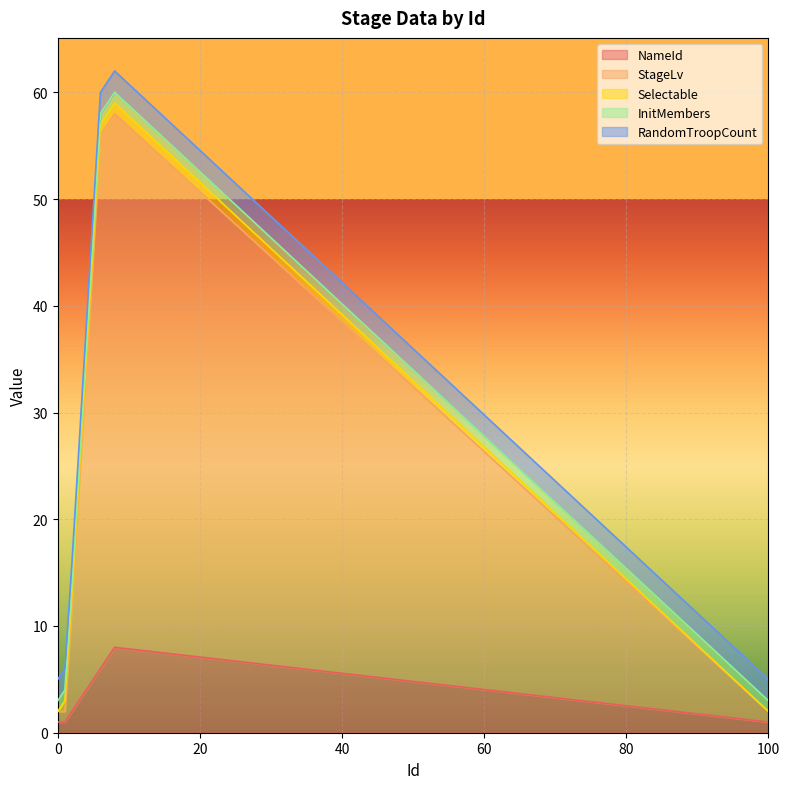

Reading left to right, extract all data points from this chart.

NameId: 0=1	1=1	2=2	3=3	4=4	5=5	6=6	7=7	8=8	100=1
StageLv: 0=1	1=1	2=10	3=20	4=30	5=40	6=50	7=50	8=50	100=1
Selectable: 0=0	1=1	2=1	3=1	4=1	5=1	6=1	7=1	8=1	100=0
InitMembers: 0=1	1=1	2=1	3=1	4=1	5=1	6=1	7=1	8=1	100=1
RandomTroopCount: 0=2	1=2	2=2	3=2	4=2	5=2	6=2	7=2	8=2	100=2